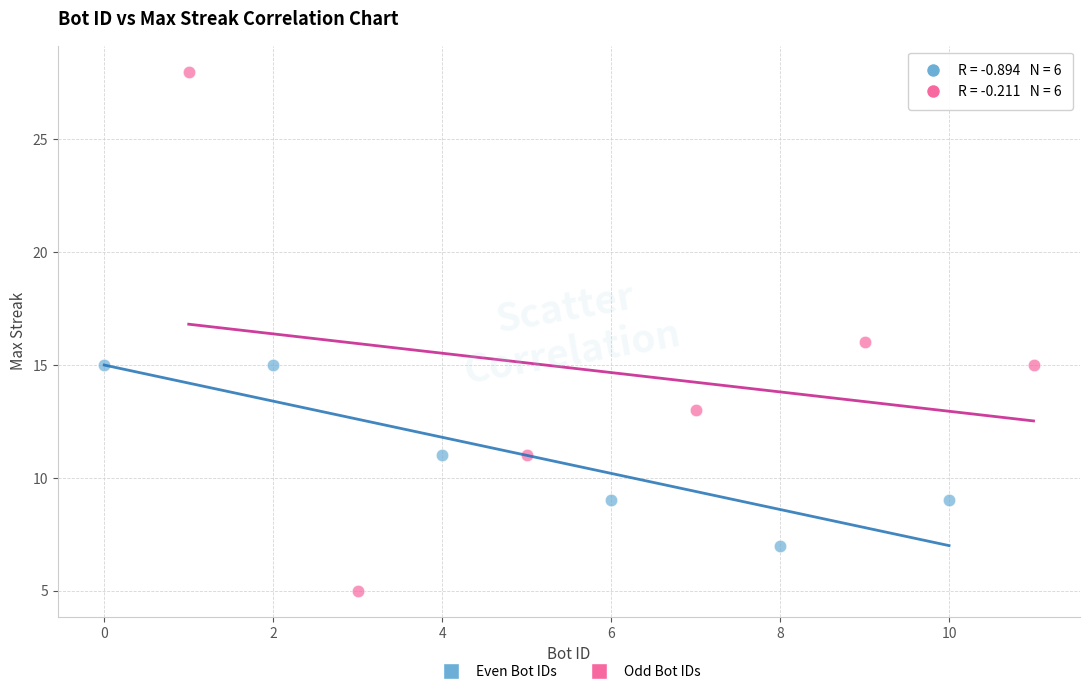

Which series reaches the maximum Y coordinate?

Odd Bot IDs